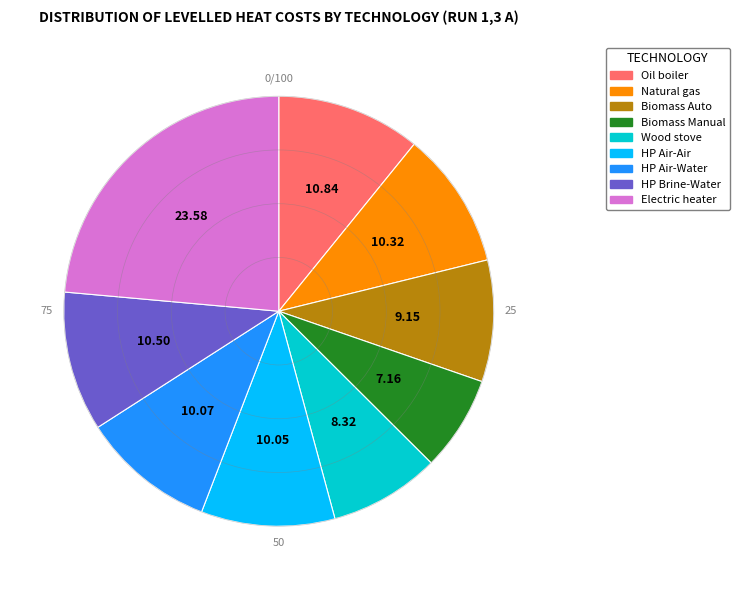

Count the number of slices in the pie.

9